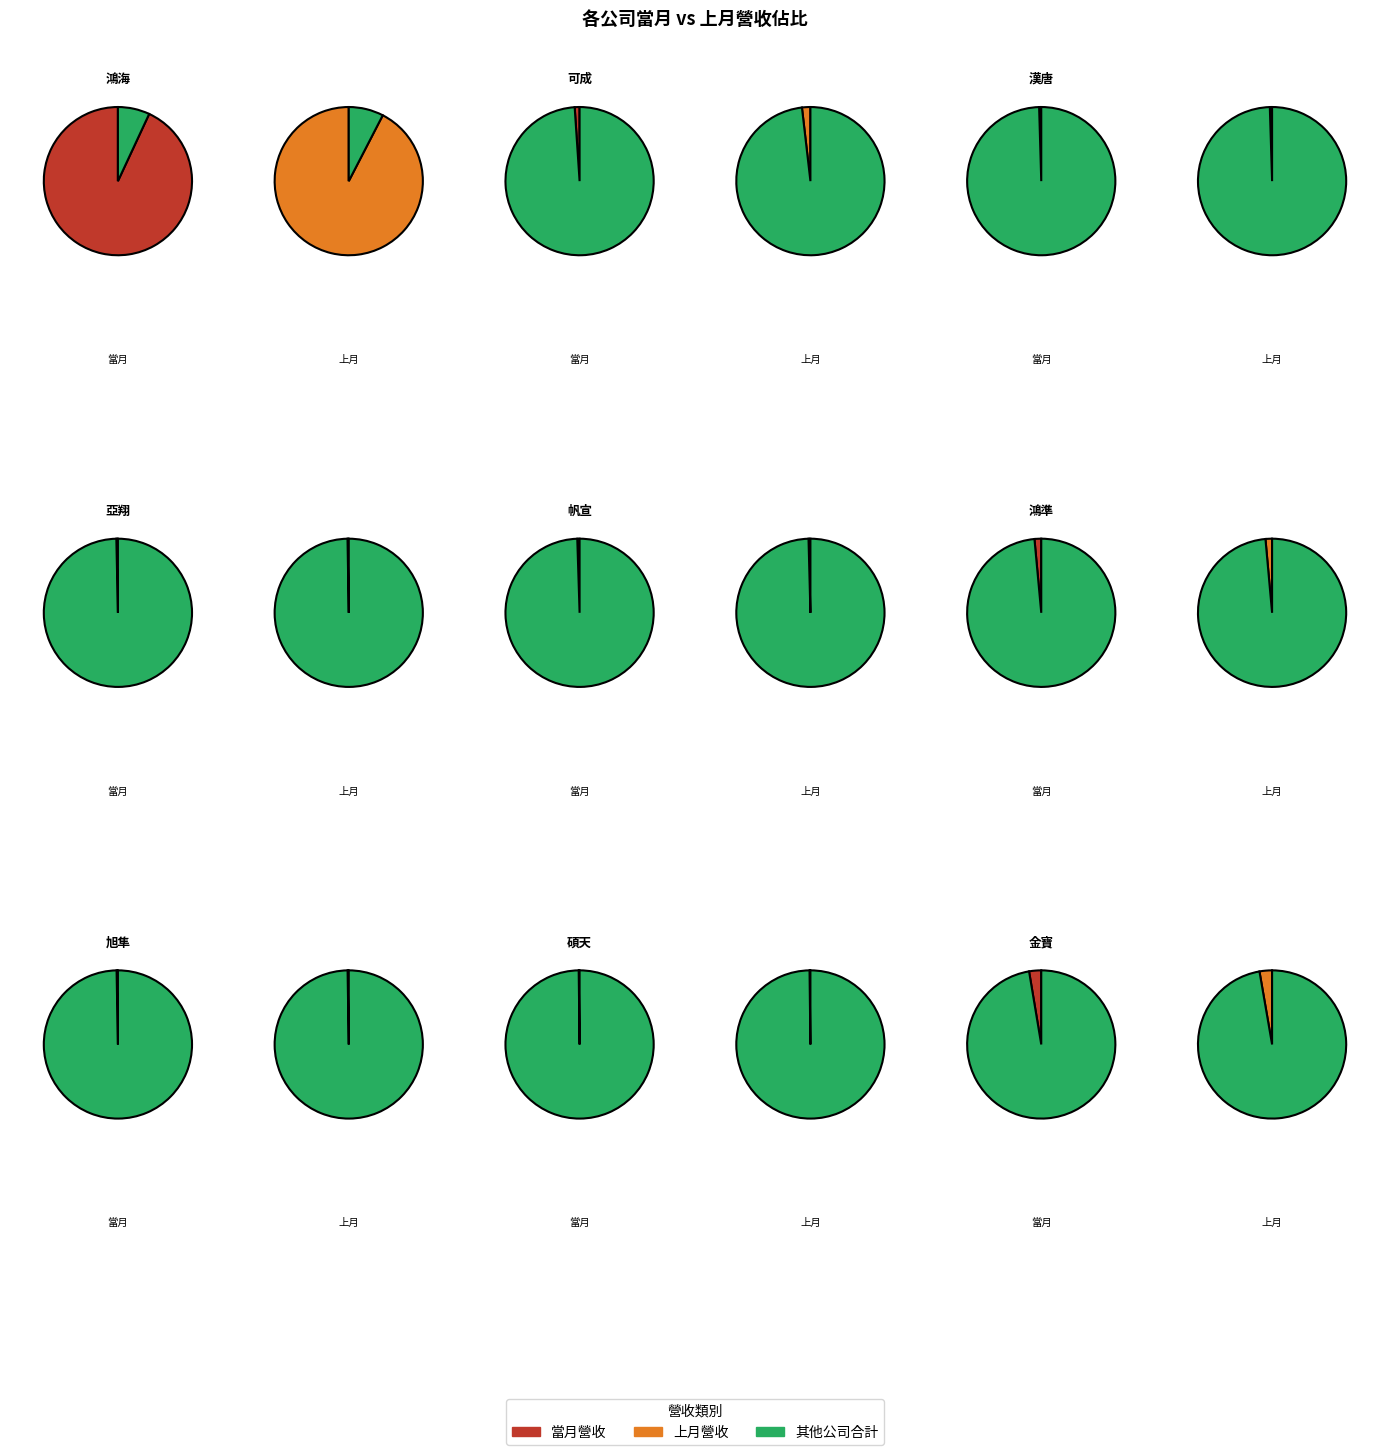

To the nearest percent, what is the average slice percentage?

3%